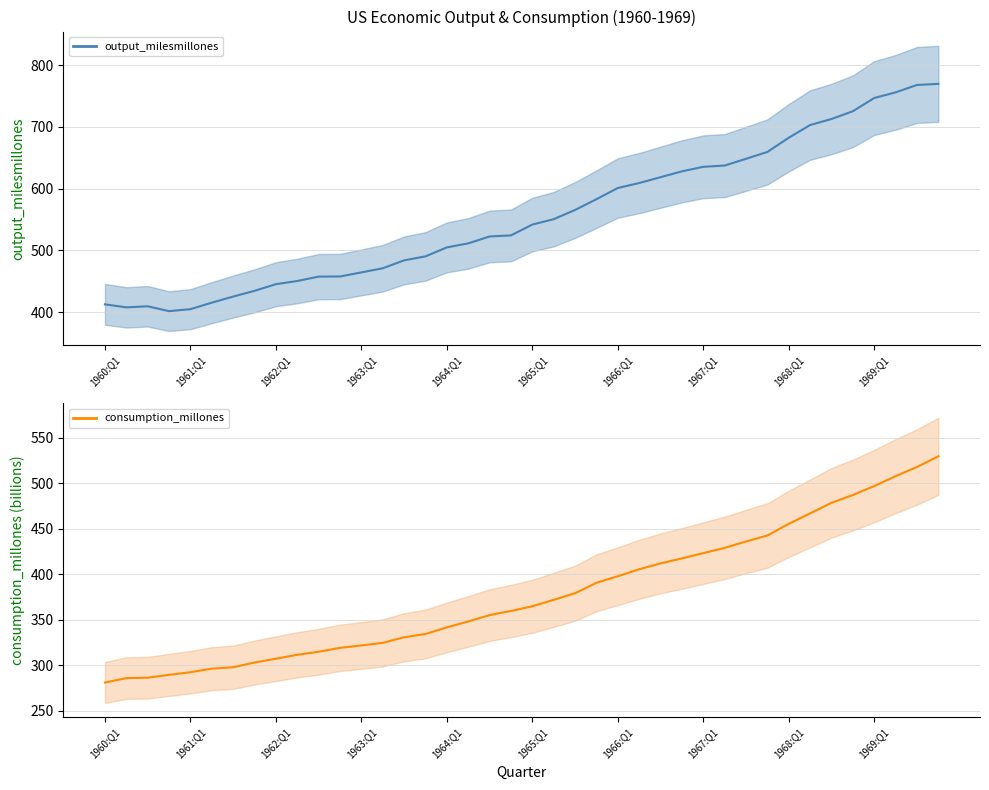

What is the lowest value of the output_milesmillones series?

401.8